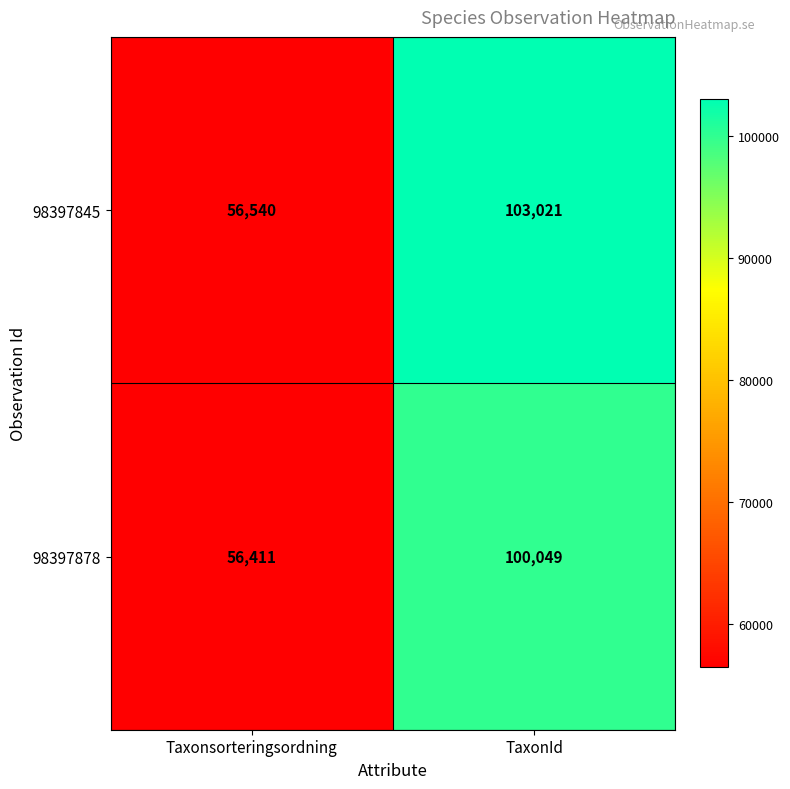

Between Taxonsorteringsordning and TaxonId, which series saw the biggest shift?

98397845